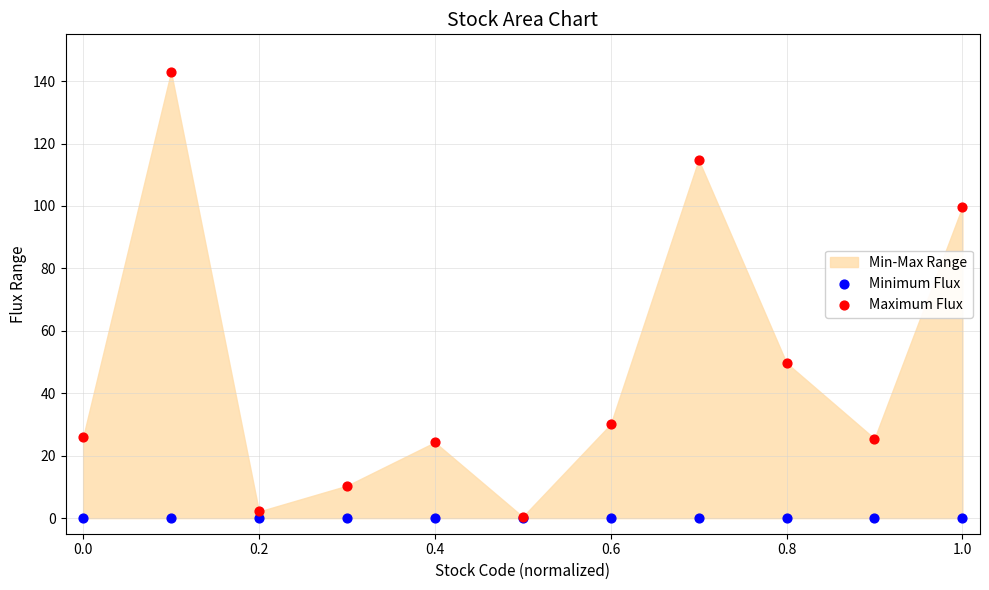

In the Maximum Flux series, what Y value is closest to 71?

49.7